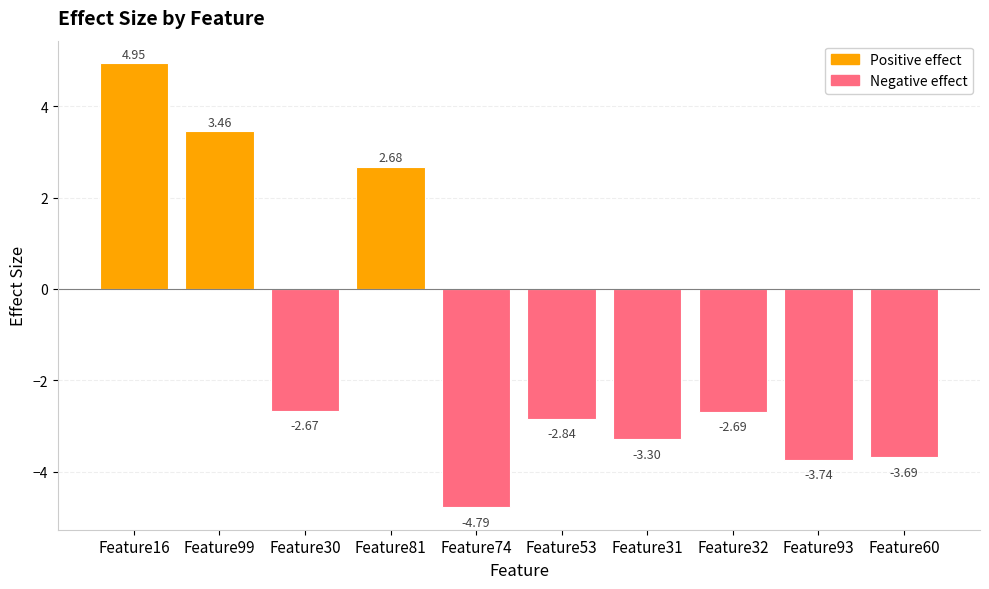

Which category has the highest value across all series?

Feature16